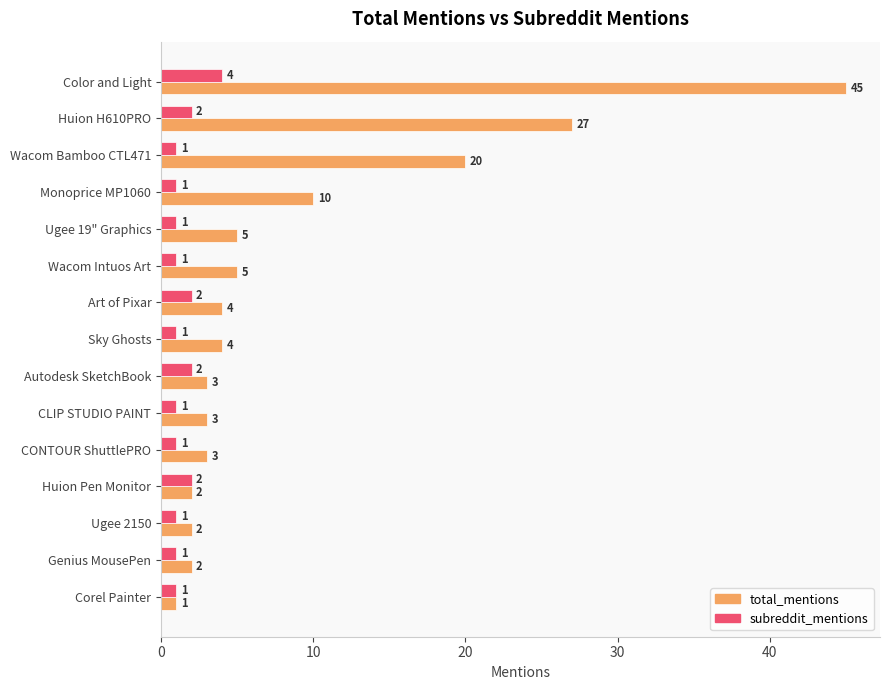

How many subreddit_mentions values are between 1 and 2?

14